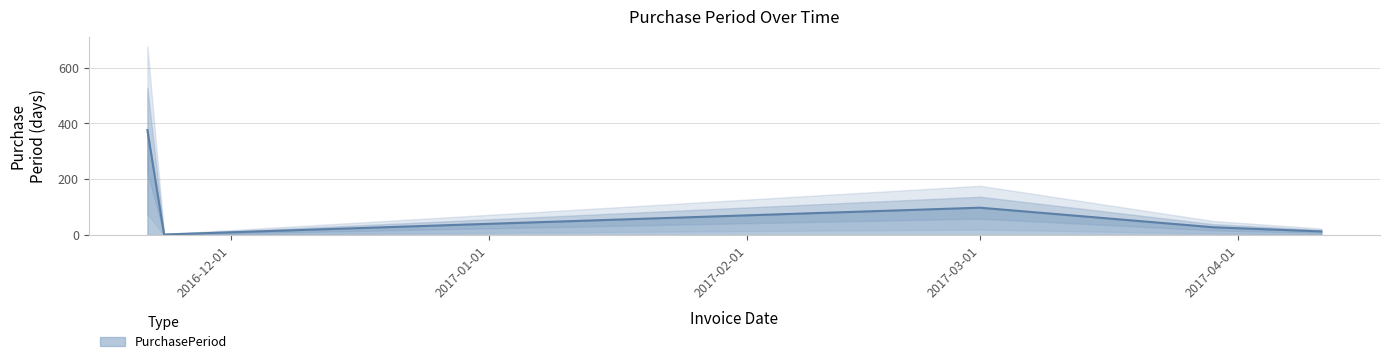

What is the smallest value displayed?

2